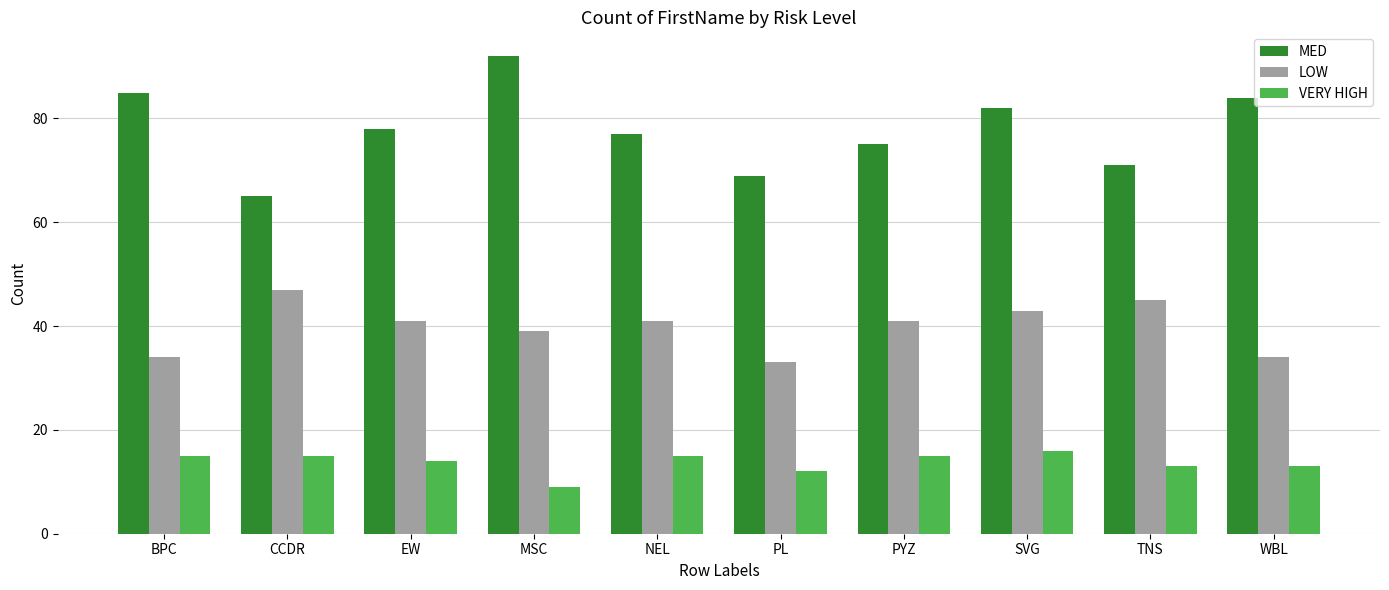

Read the VERY HIGH value at TNS.

13